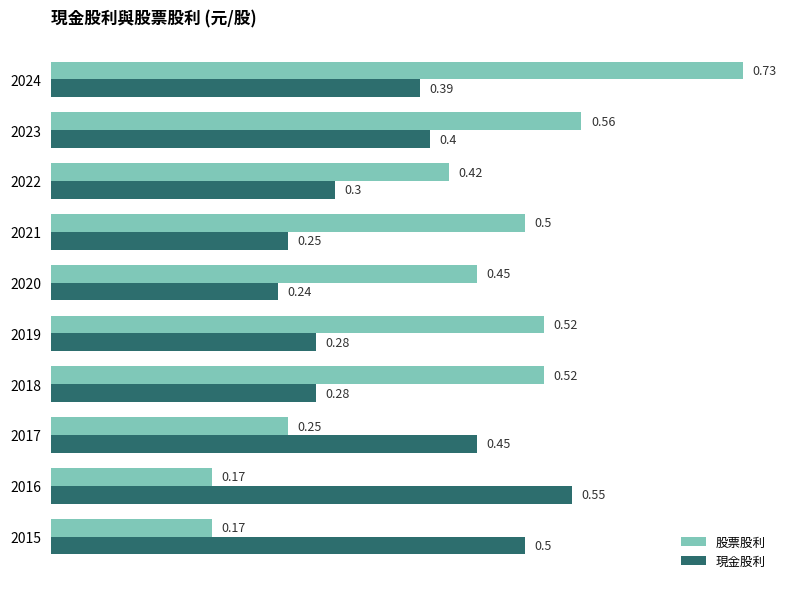

Which series changed the most between 2023 and 2018?

現金股利